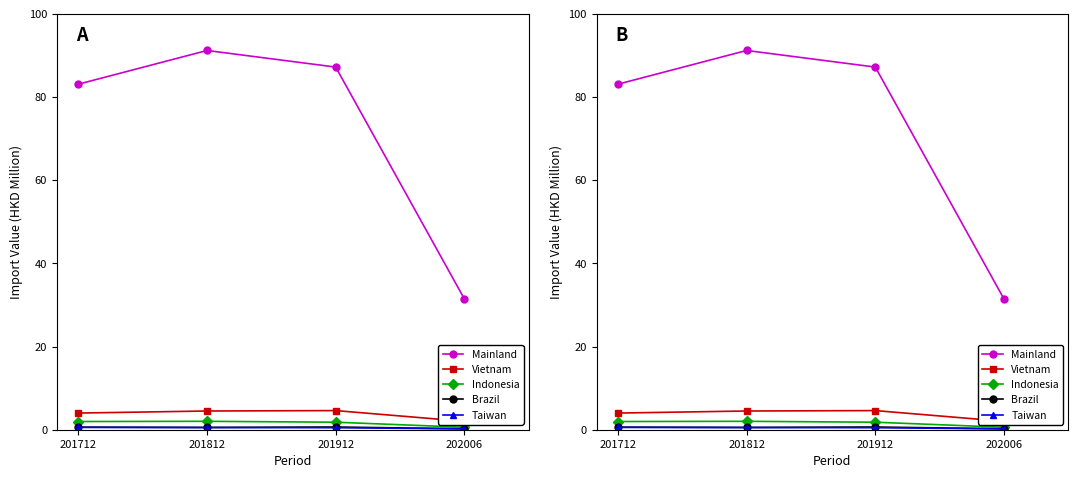

Reading left to right, extract all data points from this chart.

Mainland: 201712=83.1	201812=91.2	201912=87.2	202006=31.4
Vietnam: 201712=4.0	201812=4.5	201912=4.6	202006=2.0
Indonesia: 201712=2.0	201812=2.0	201912=1.8	202006=0.6
Brazil: 201712=0.6	201812=0.5	201912=0.7	202006=0.2
Taiwan: 201712=0.6	201812=0.5	201912=0.5	202006=0.2